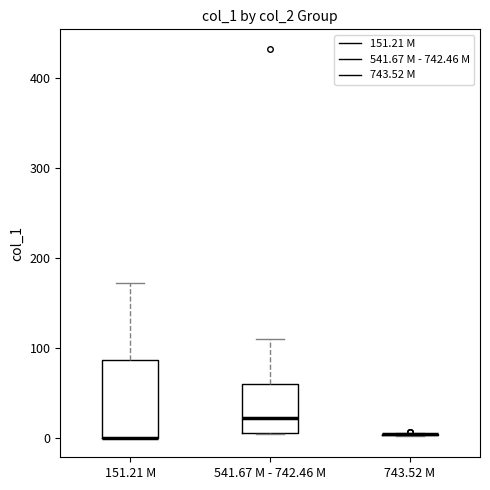

Reading left to right, transcribe this box plot: for each box, give where its median line is, the range the box spans, and where its two whiskers end, as read against the y-axis. The values are not printed on the chart, so give them approximately, as read against the axis.

151.21 M: median 0 (drawn on the box's lower edge), box 0 to 90, whiskers 0 to 170
541.67 M - 742.46 M: median 20, box 10 to 60, whiskers 0 to 110
743.52 M: box collapsed to a line at 0, whiskers 0 to 10